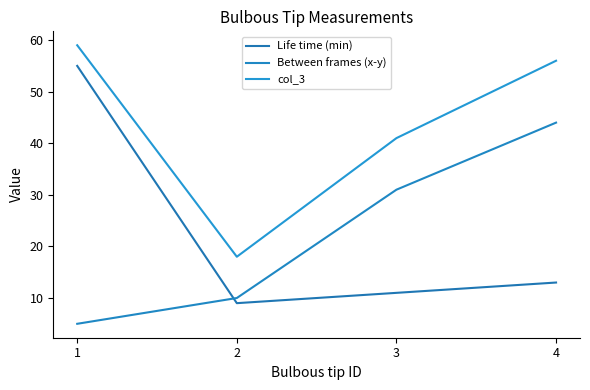

What is the approximate value of Life time (min) at 2?

9